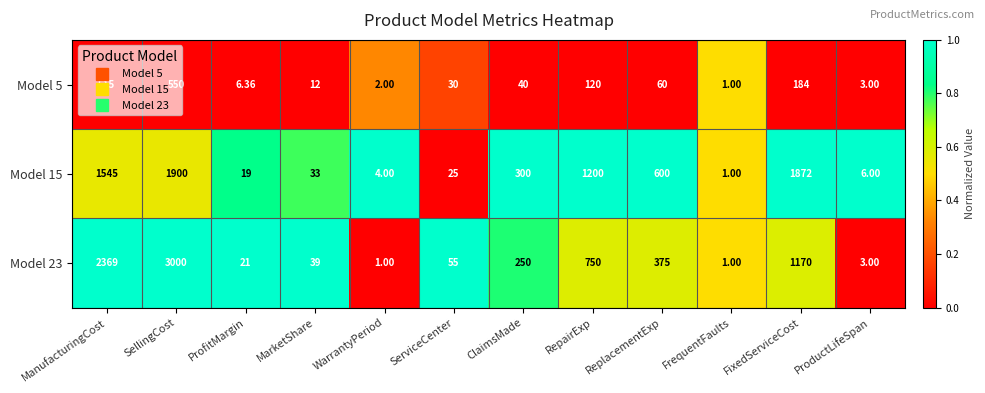

Rank the categories by Model 5 value from highest to lowest.

SellingCost, ManufacturingCost, FixedServiceCost, RepairExp, ReplacementExp, ClaimsMade, ServiceCenter, MarketShare, ProfitMargin, ProductLifeSpan, WarrantyPeriod, FrequentFaults